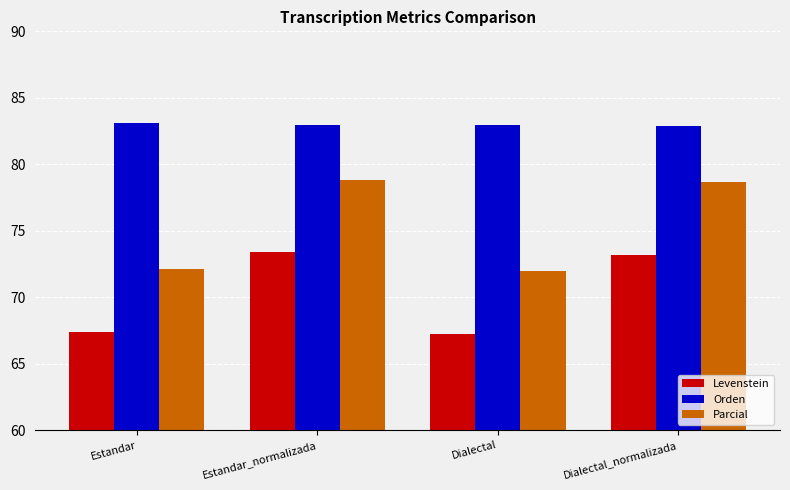

Which series changed the most between Estandar and Dialectal_normalizada?

Parcial